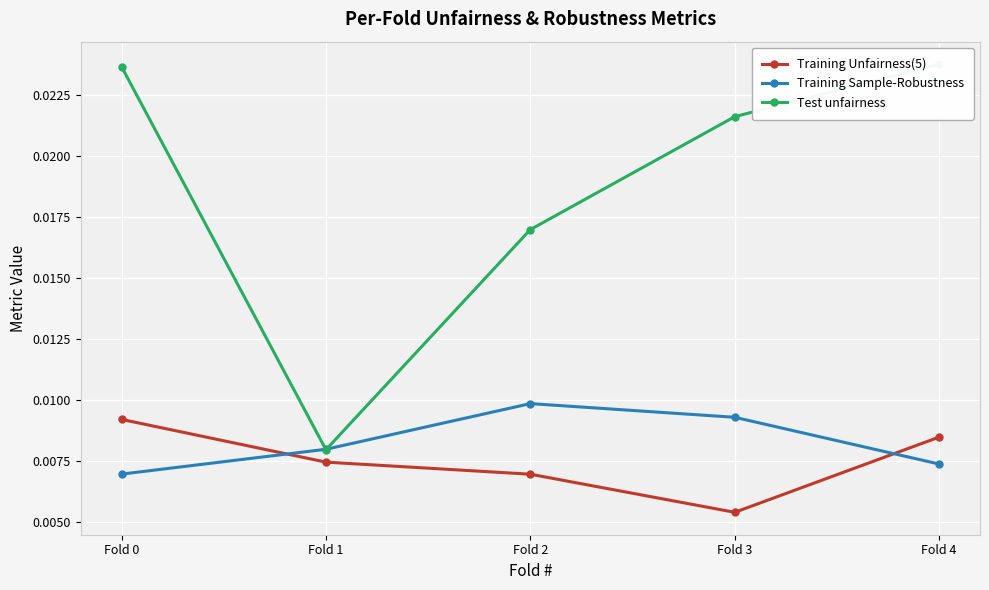

True or false: Training Unfairness(5) has more than 2 interior local peaks.

False